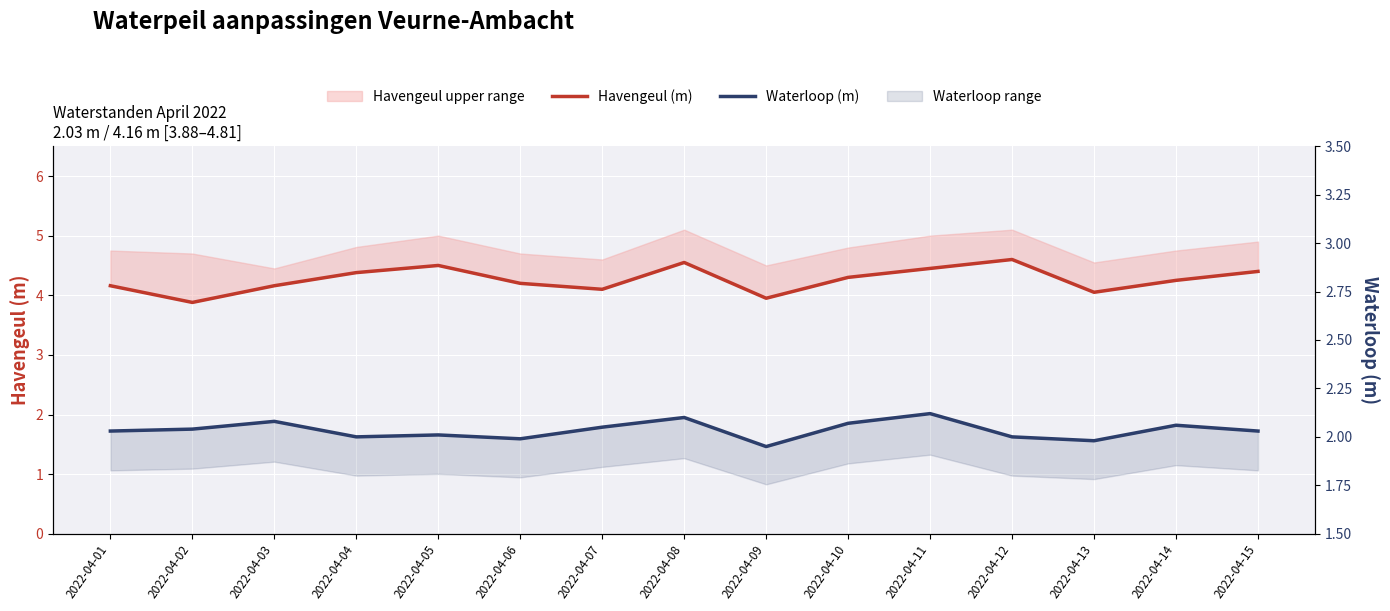

Is it true that Havengeul (m) equals 6.9 at 2022-04-13?

False